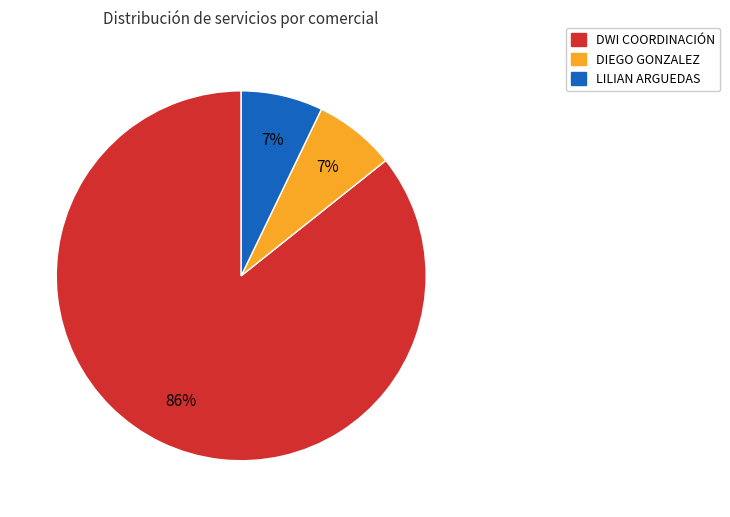

Is there a majority slice in this chart?

Yes